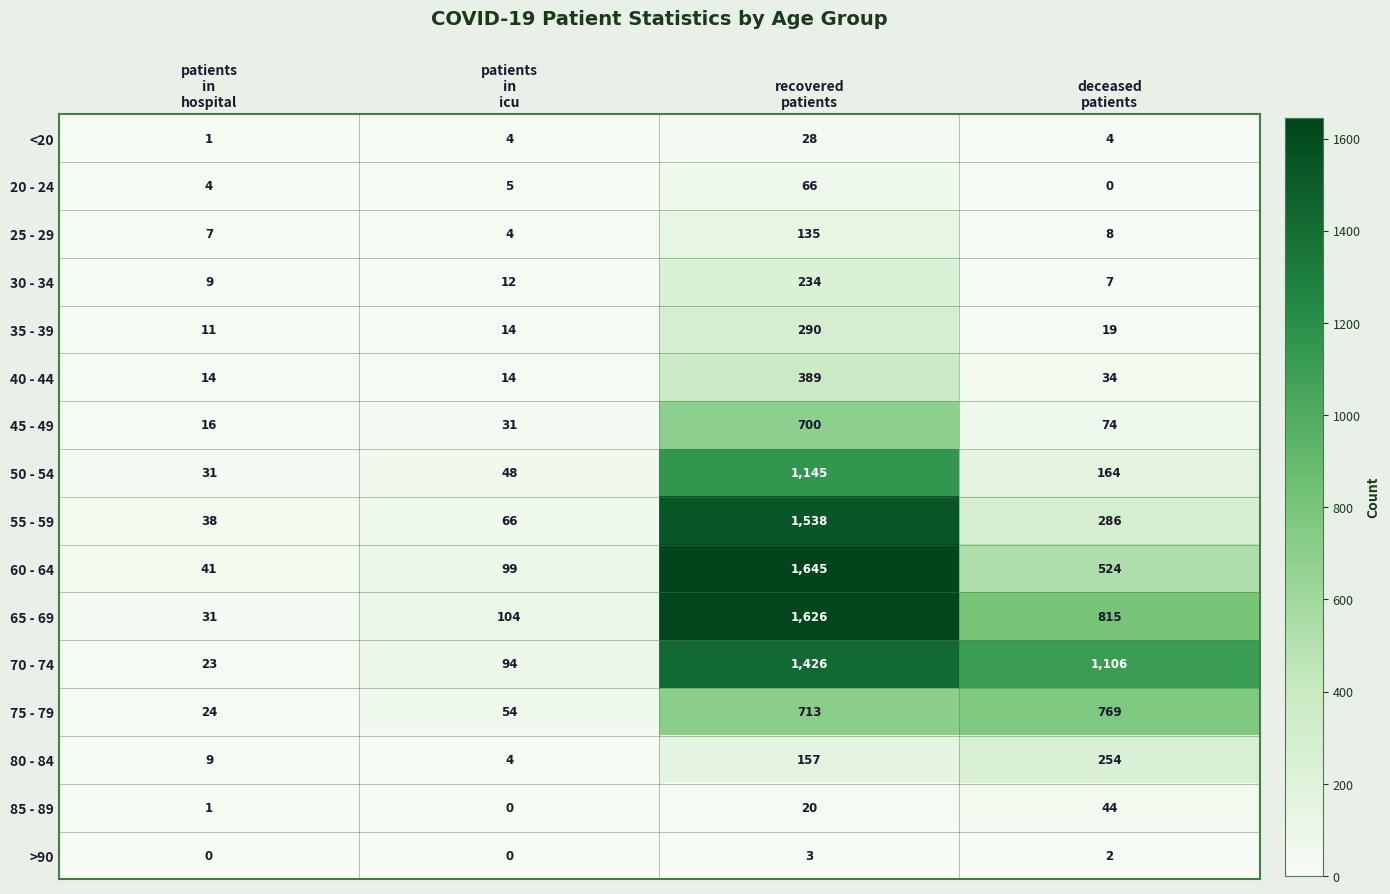

How many >90 values are between 0 and 3?

4